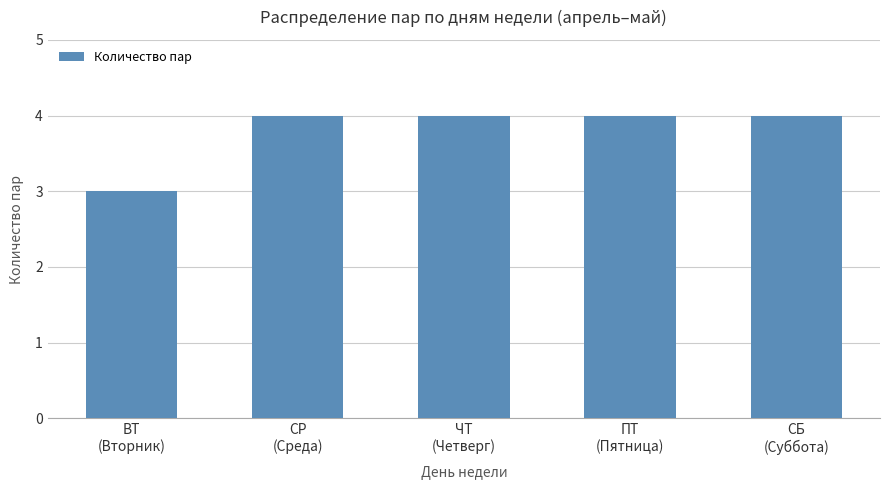

What is the average value?

4